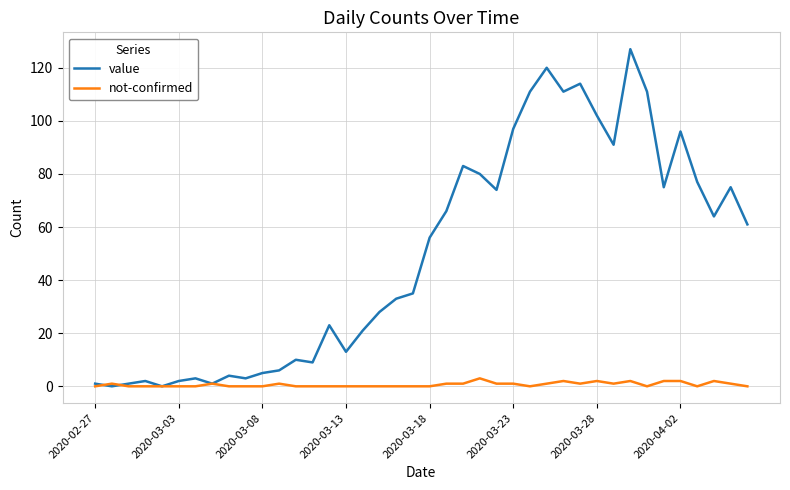

Which series has the largest total across all categories?

value